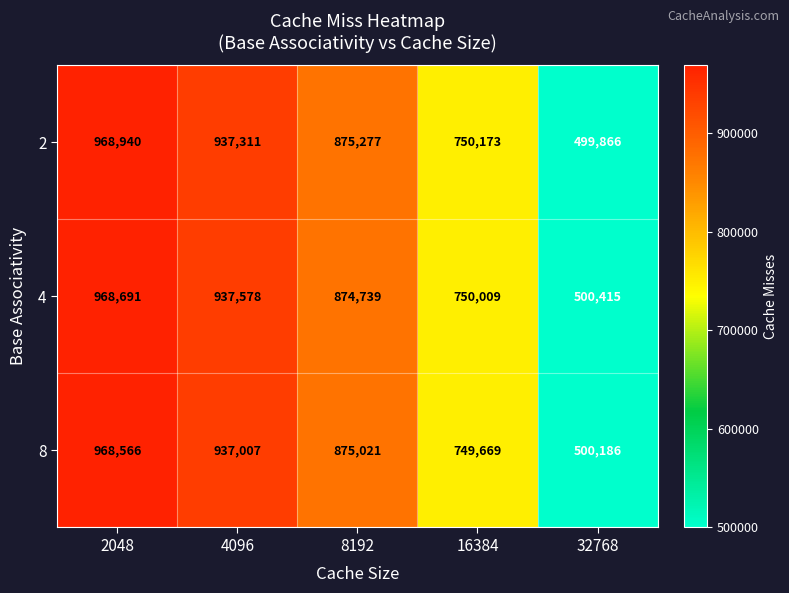

Is it true that 2 equals 1423606 at 4096?

False